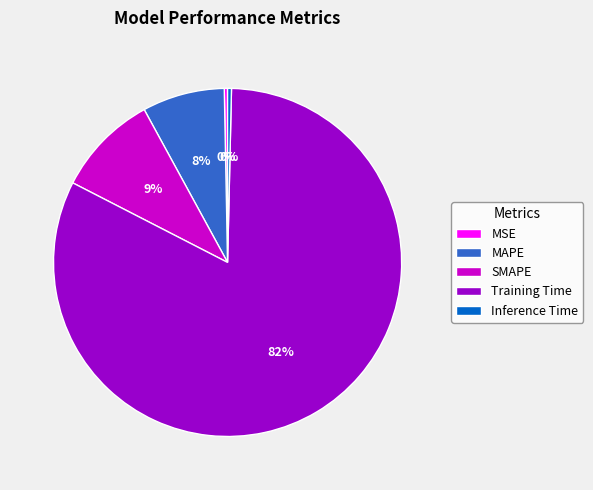

Do Inference Time and MAPE together represent more than half of the pie?

No